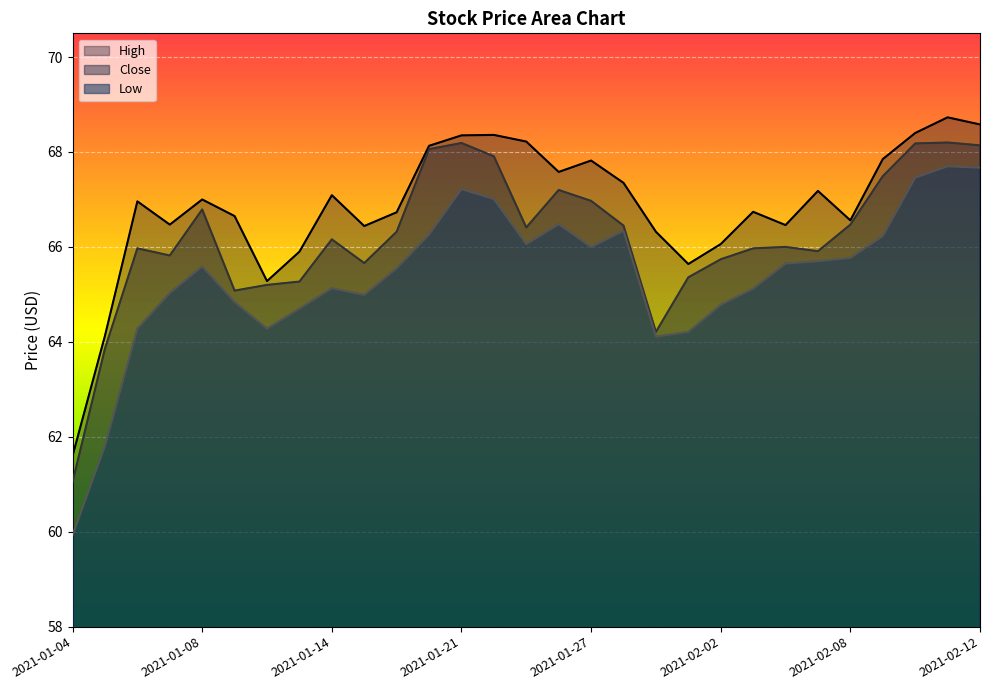

At which category is the sum across all series the highest?

2021-02-11